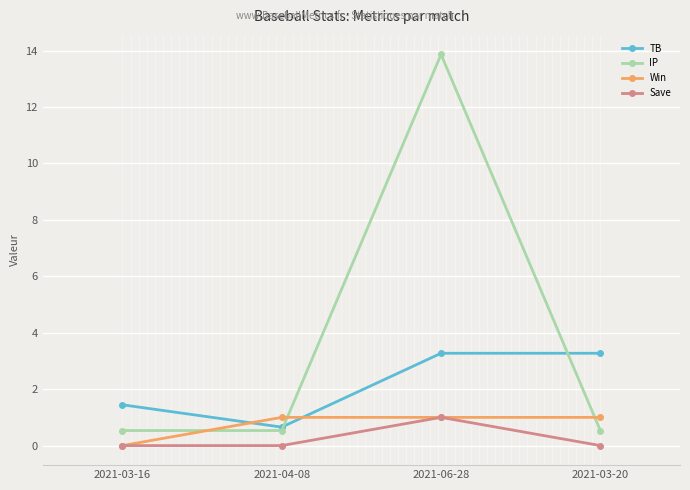

Where is Win nearest to the value 0?

2021-03-16